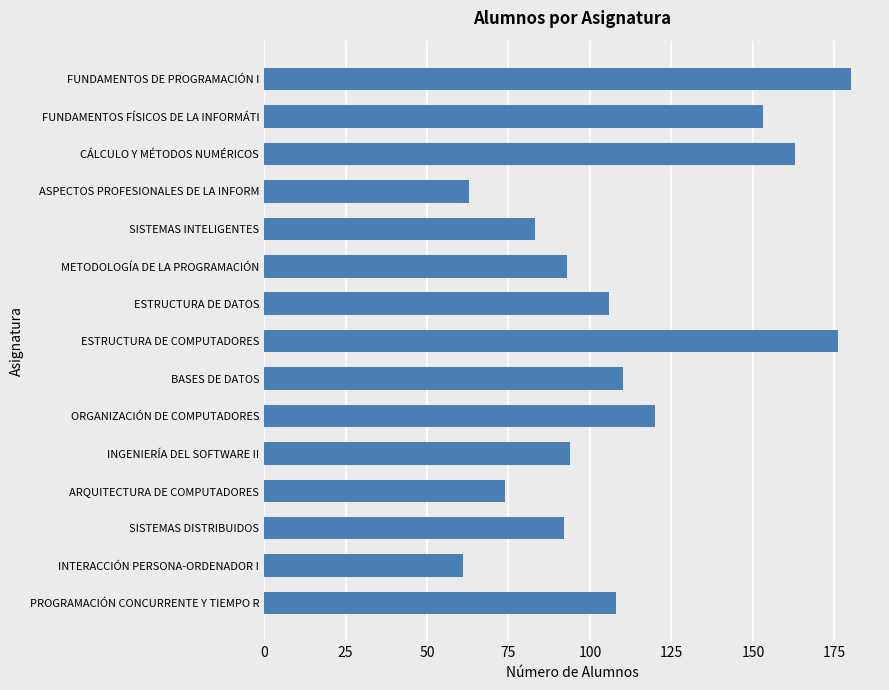

At which category does the chart reach its peak across all series?

FUNDAMENTOS DE PROGRAMACIÓN I